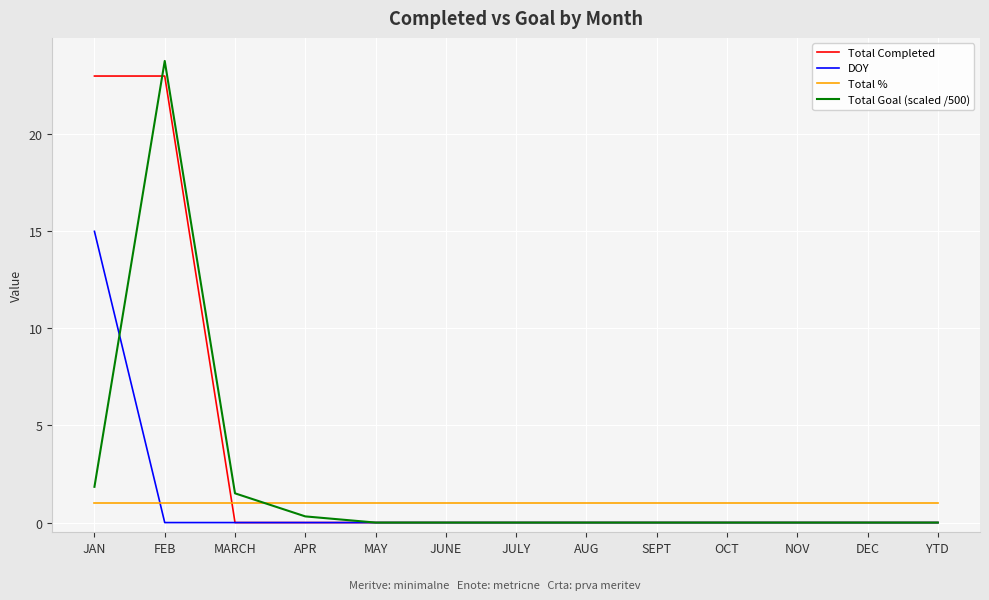

How many categories are shown in the chart?

13